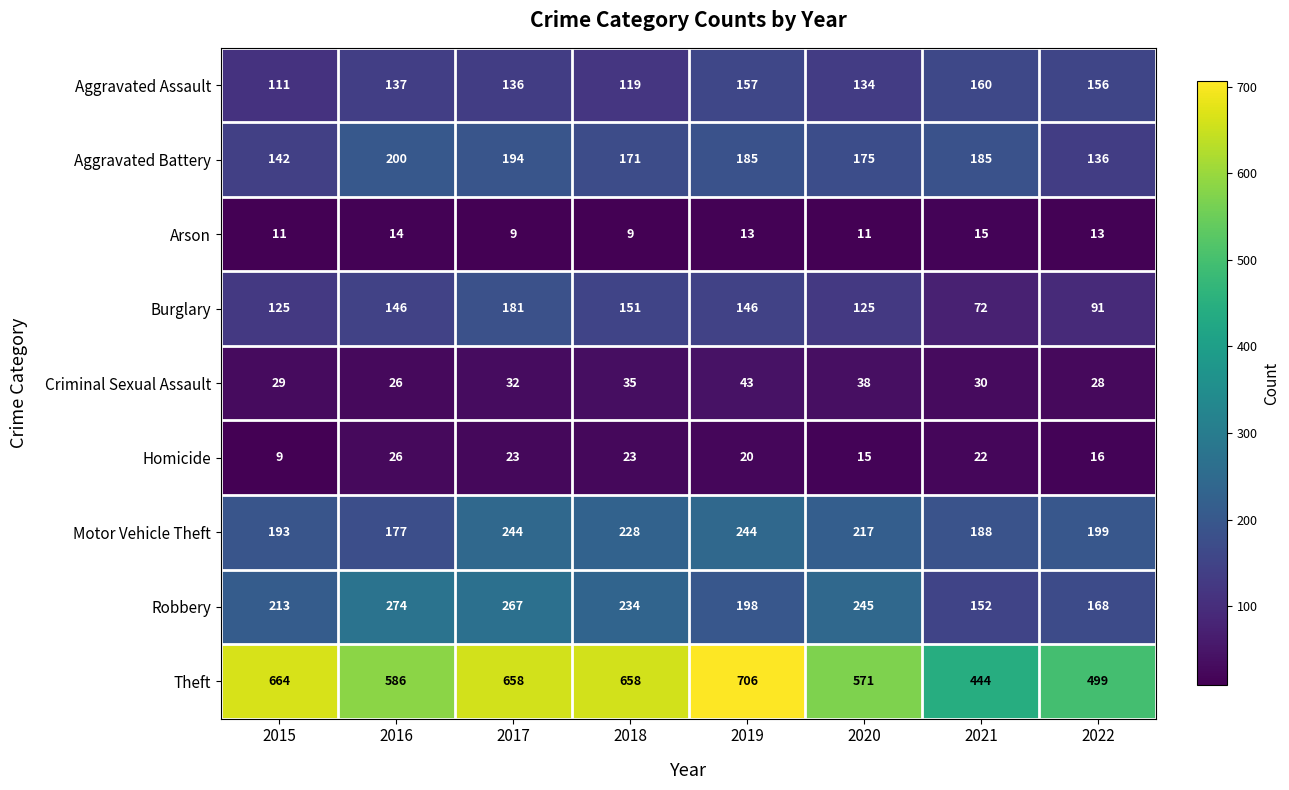

True or false: Motor Vehicle Theft has a value of 188 at 2021.

True